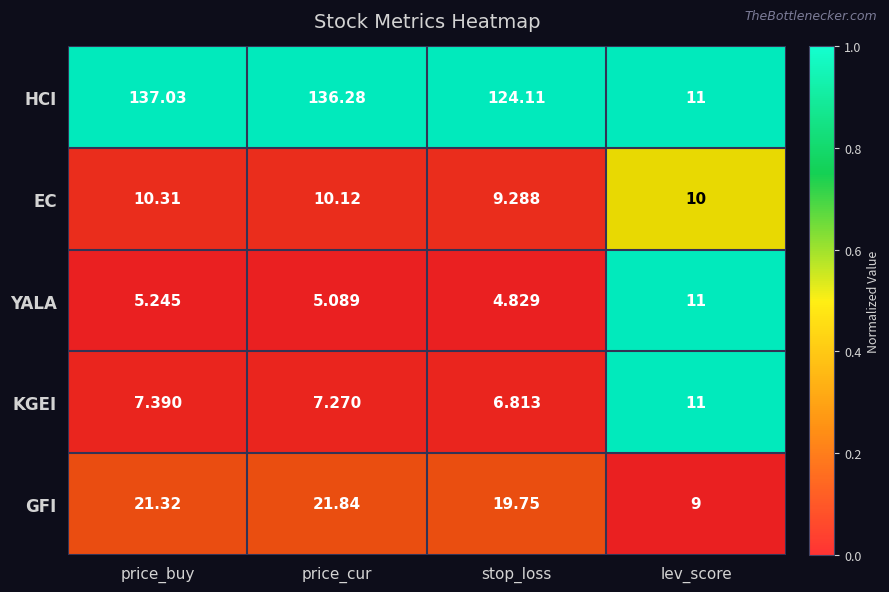

Rank the series at stop_loss from highest to lowest value.

HCI, GFI, EC, KGEI, YALA